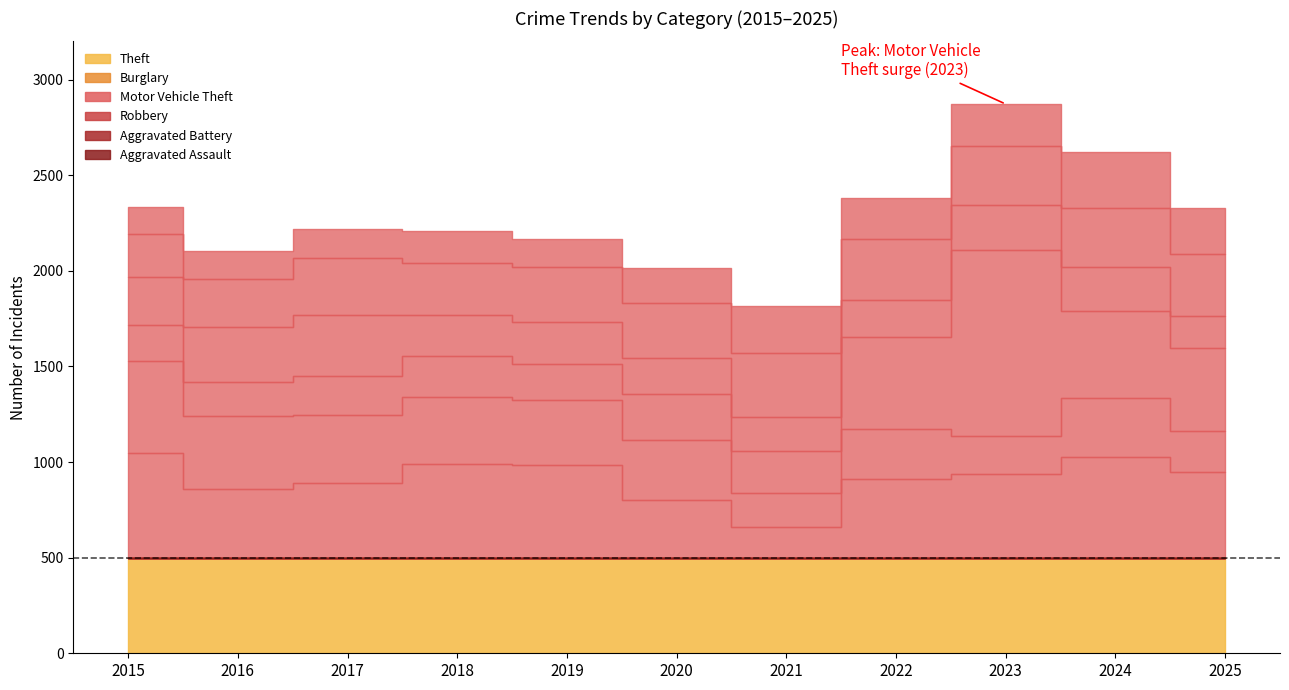

How many lines are shown in the chart?

6